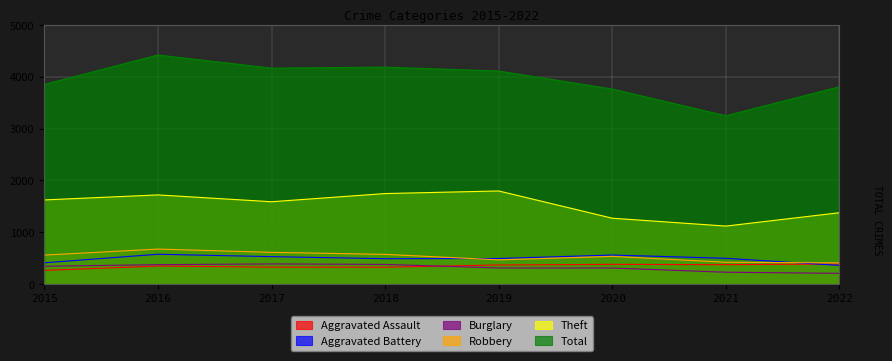

Reading left to right, what are all the values shown in this chart?

Aggravated Assault: 264	347	326	325	368	380	374	387
Aggravated Battery: 410	575	529	489	493	560	497	360
Burglary: 343	374	388	379	310	309	228	207
Robbery: 559	675	612	573	467	534	421	408
Theft: 1624	1721	1589	1747	1797	1271	1119	1377
Total: 3854	4422	4168	4188	4112	3765	3249	3809